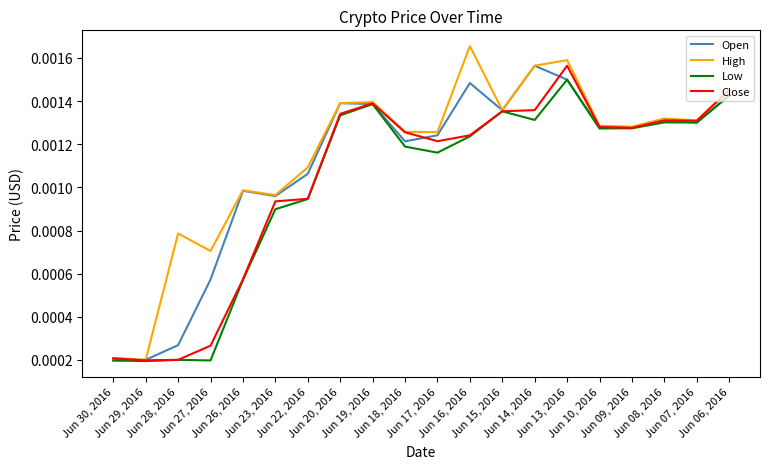

Does the chart have visible grid lines?

No